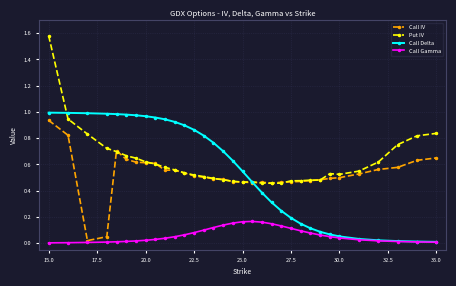

Which series has the widest spread of values?

Put IV